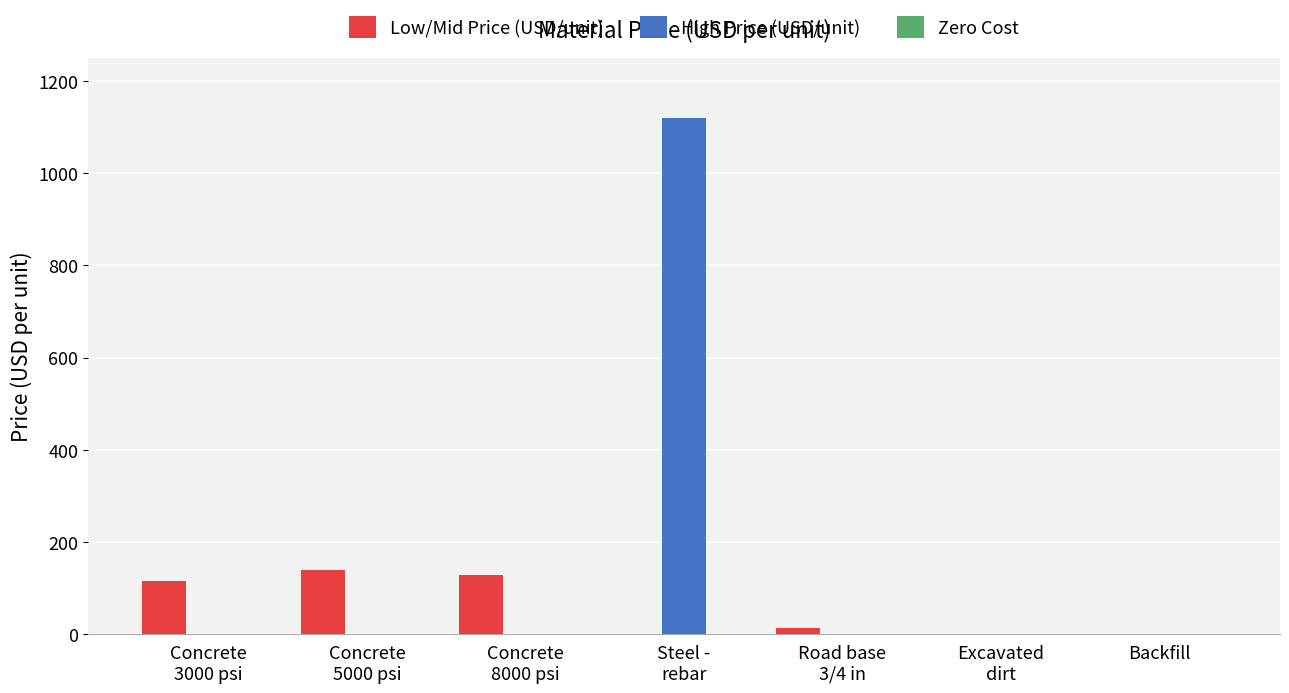

True or false: Low/Mid Price (USD/unit) has a value of -65 at Backfill.

False